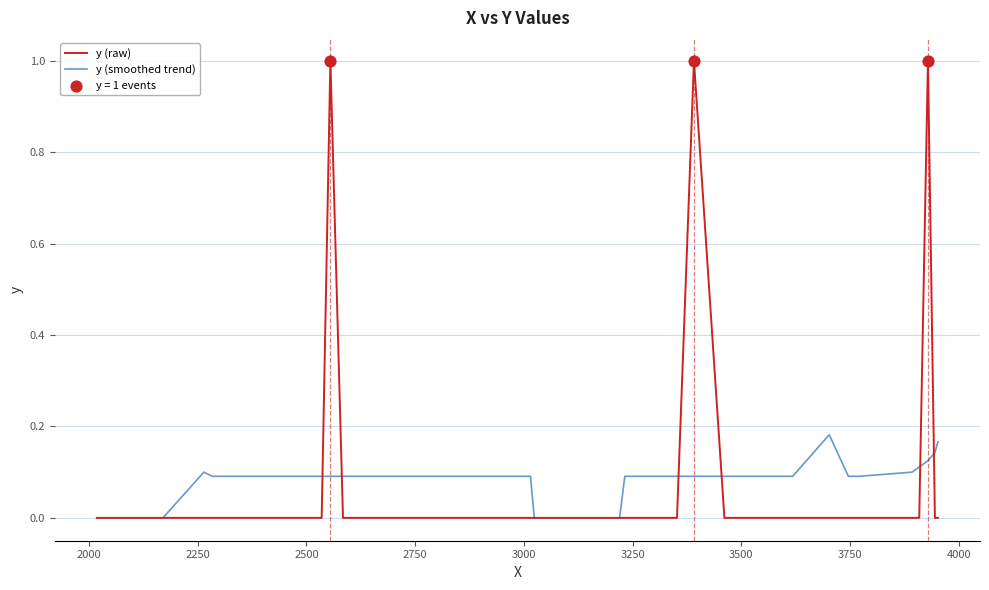

Rank the series by their maximum value, from lowest to highest.

y (smoothed trend), y (raw)